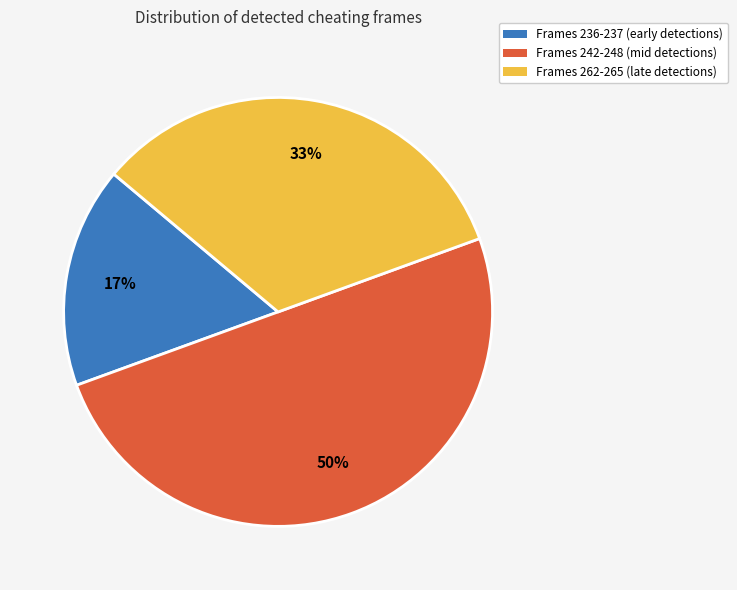

To the nearest percent, what is the difference between the largest and smallest slice percentages?

33%